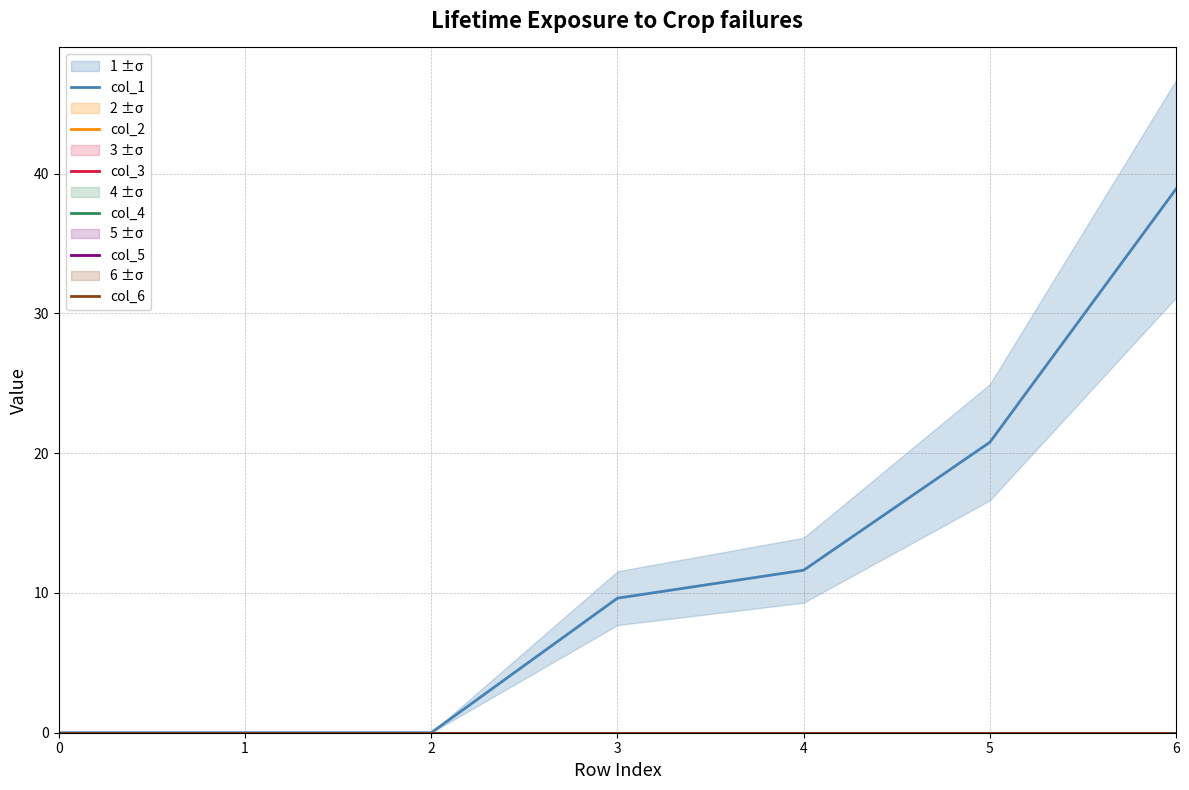

True or false: col_1 has a value of -25.5 at 1.

False